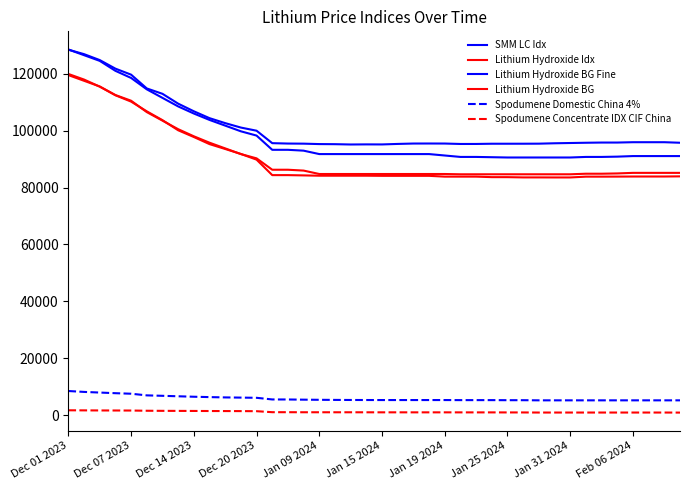

True or false: Lithium Hydroxide BG has more than 0 points higher than both neighbors.

False